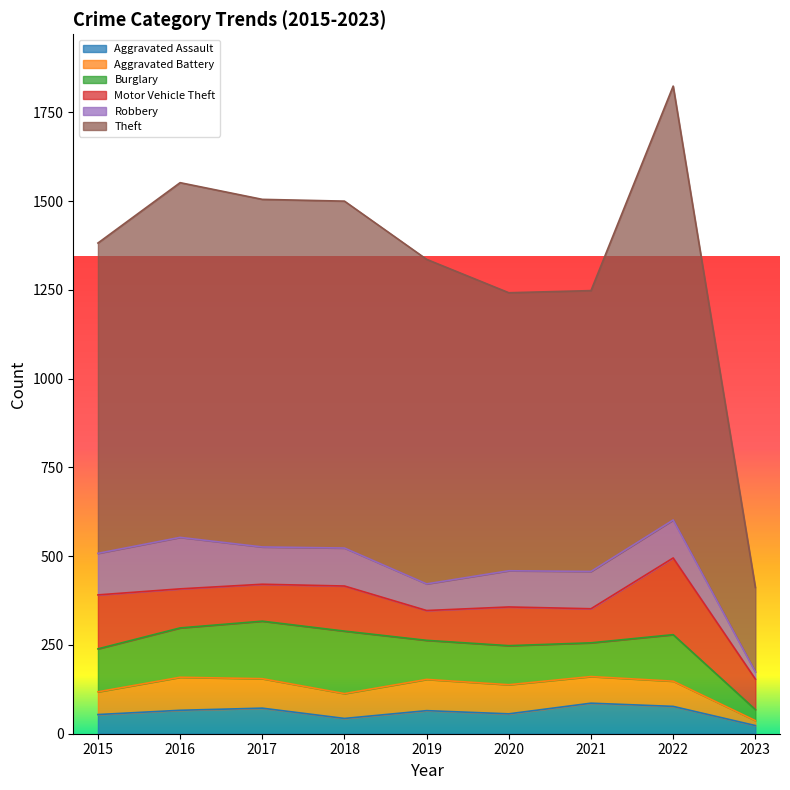

What is the total value across all series at 2020?

1242